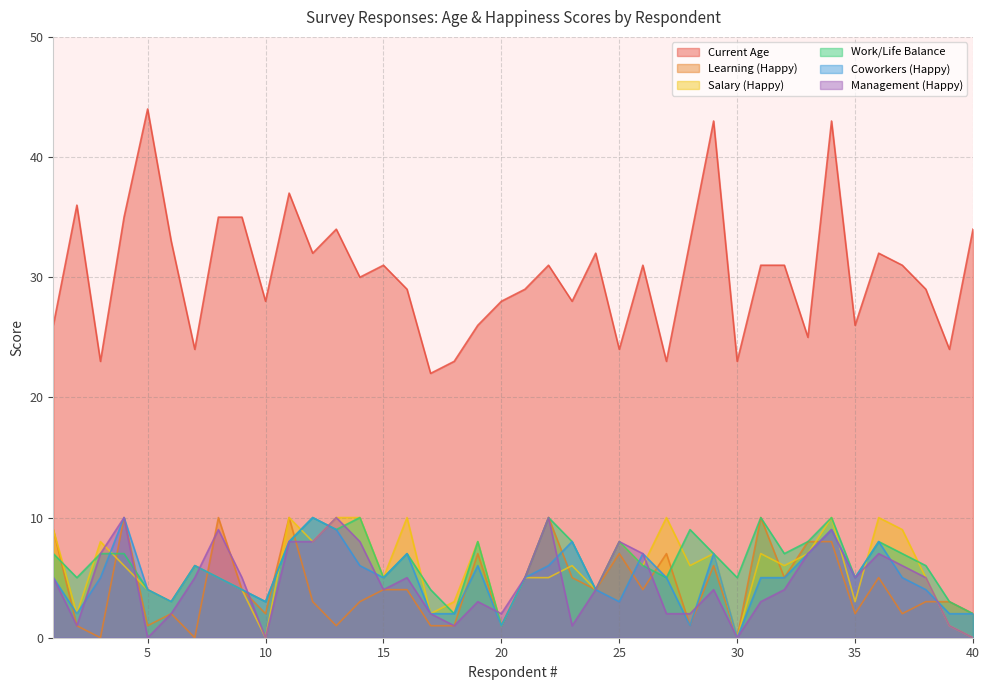

Between 4 and 15, which series saw the biggest shift?

Learning (Happy)